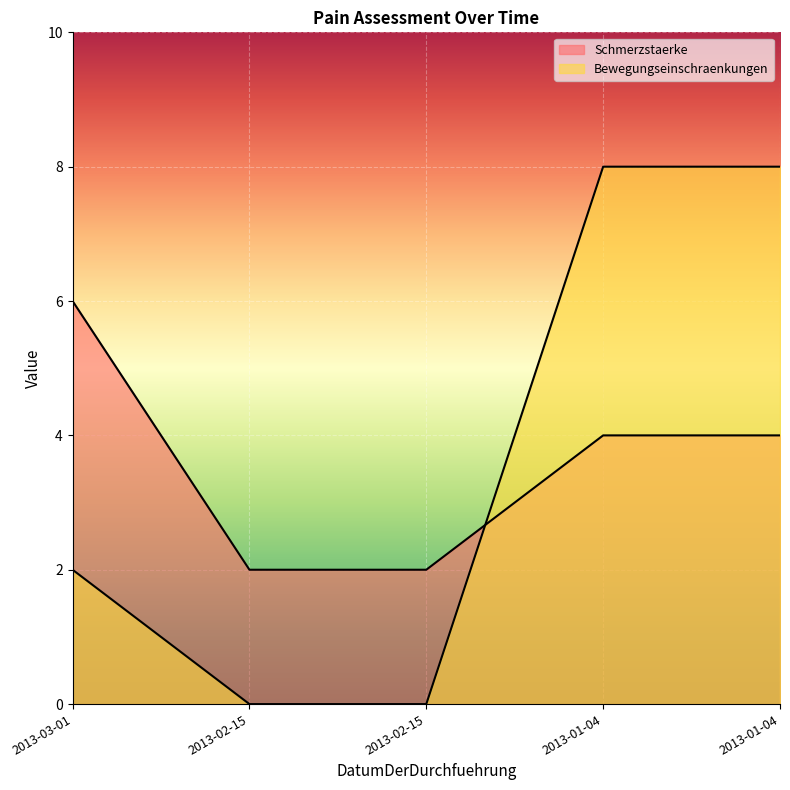

True or false: Schmerzstaerke has more than 2 points higher than both neighbors.

False